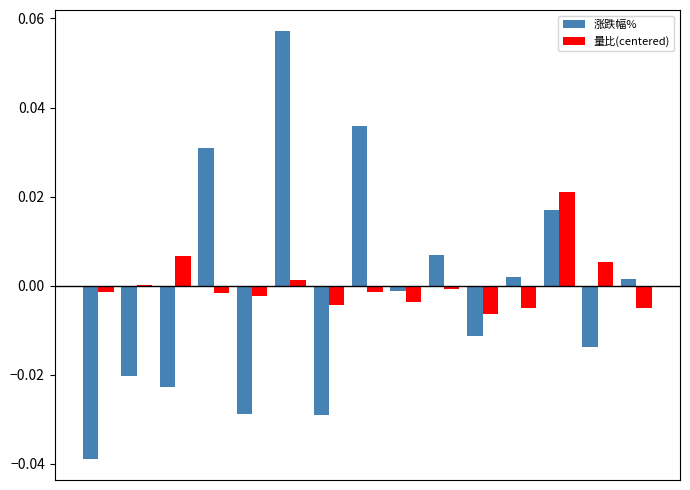

Reading left to right, transcribe all the data shown in this chart.

涨跌幅%: -0.0	-0.0	-0.0	0.0	-0.0	0.1	-0.0	0.0	-0.0	0.0	-0.0	0.0	0.0	-0.0	0.0
量比(centered): -0.0	0.0	0.0	-0.0	-0.0	0.0	-0.0	-0.0	-0.0	-0.0	-0.0	-0.0	0.0	0.0	-0.0